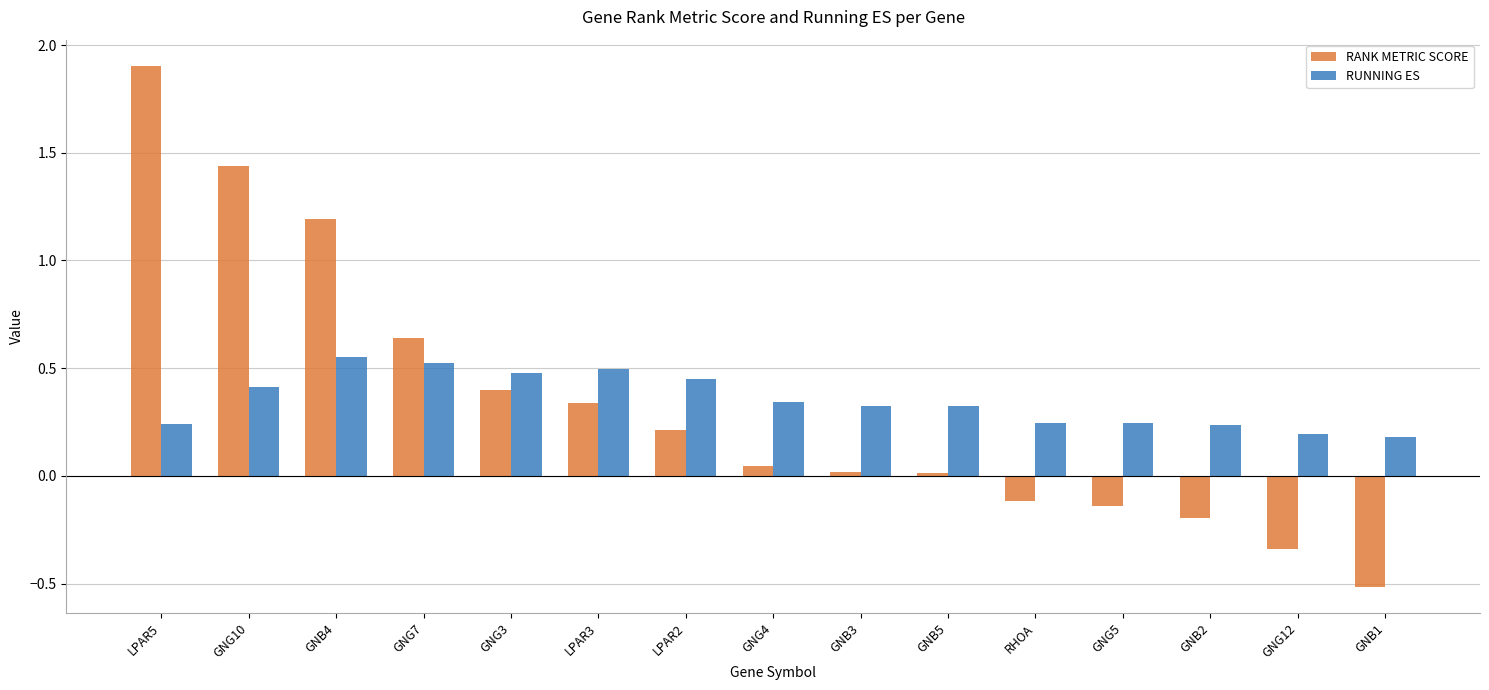

What is the maximum value shown in the chart?

1.9